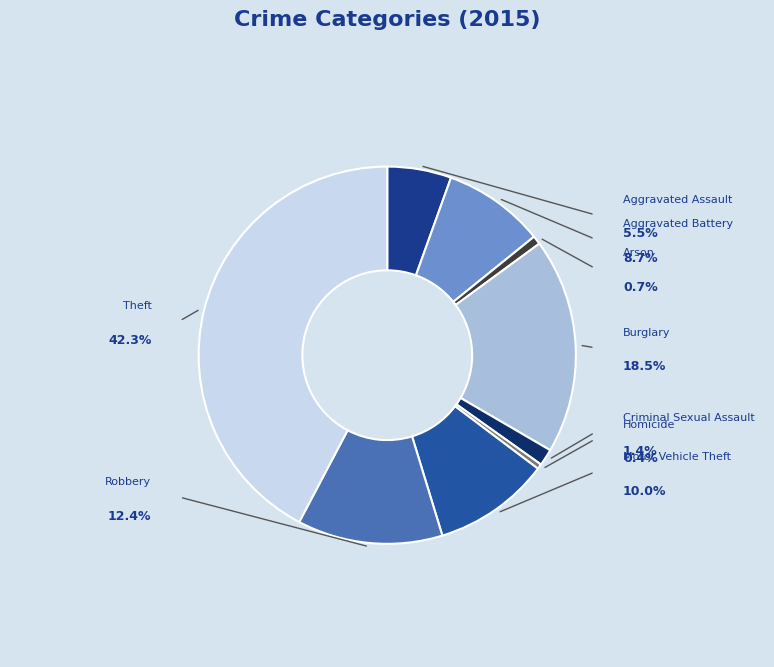

To the nearest percent, what portion does Theft represent?

42%